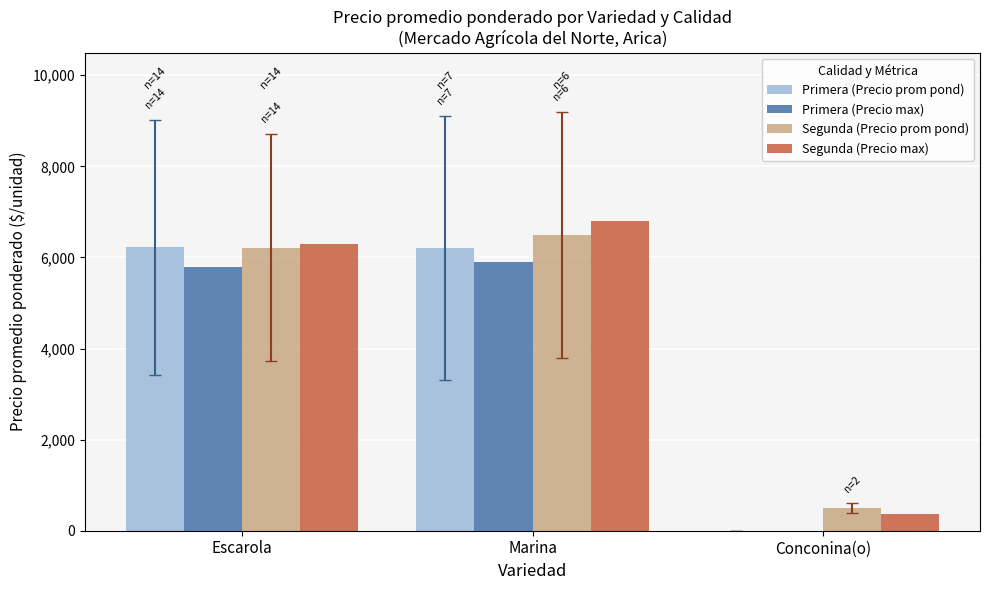

Which category has the highest value in the Segunda (Precio prom pond) series?

Marina